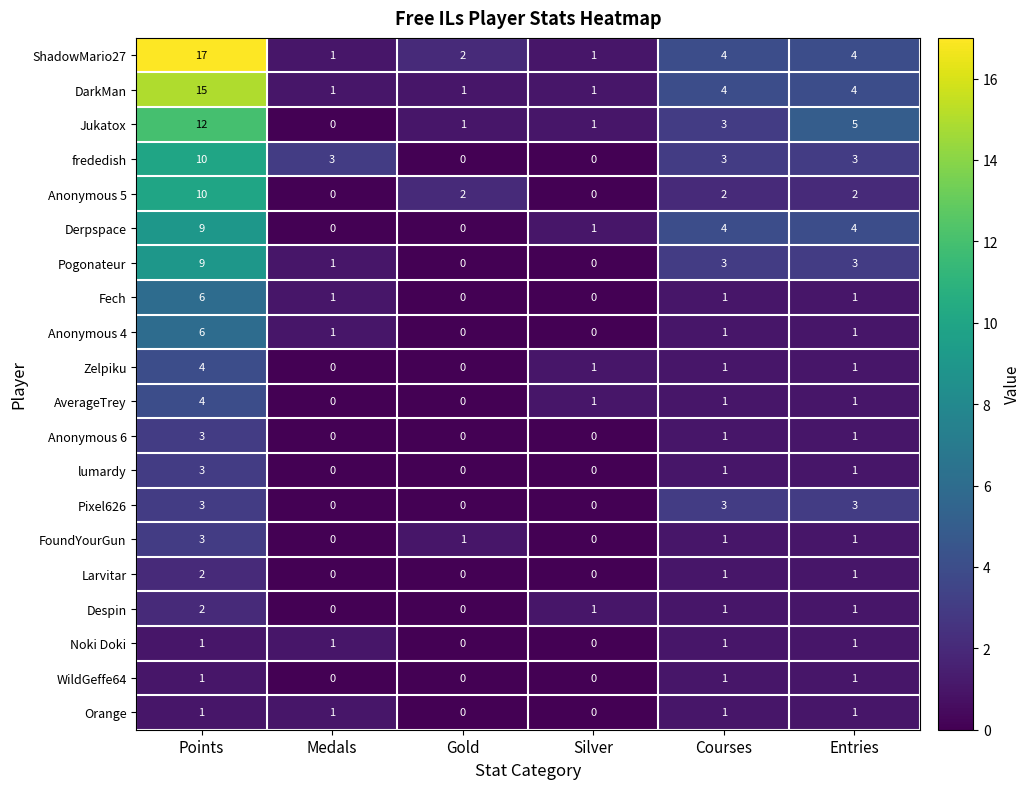

At which category does the chart reach its peak across all series?

Points